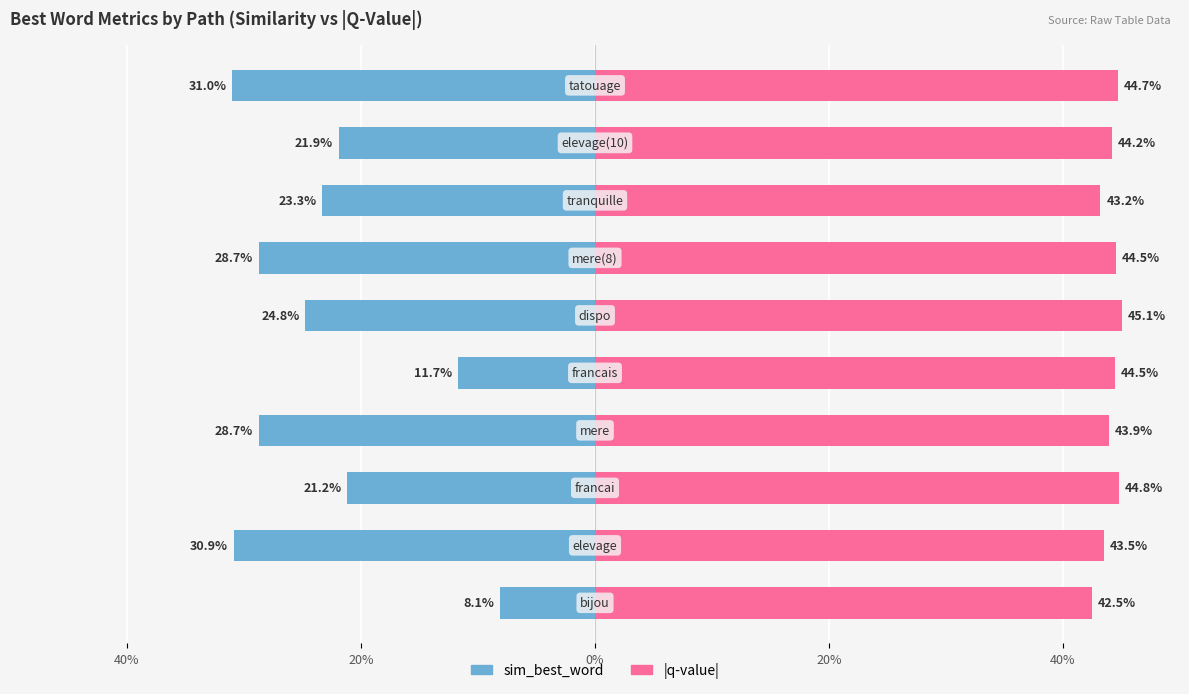

Reading right to left, extract all data points from this chart.

sim_best_word: -31.0	-21.9	-23.3	-28.7	-24.8	-11.7	-28.7	-21.2	-30.9	-8.1
q_value (abs): 44.7	44.2	43.2	44.5	45.1	44.5	43.9	44.8	43.5	42.5